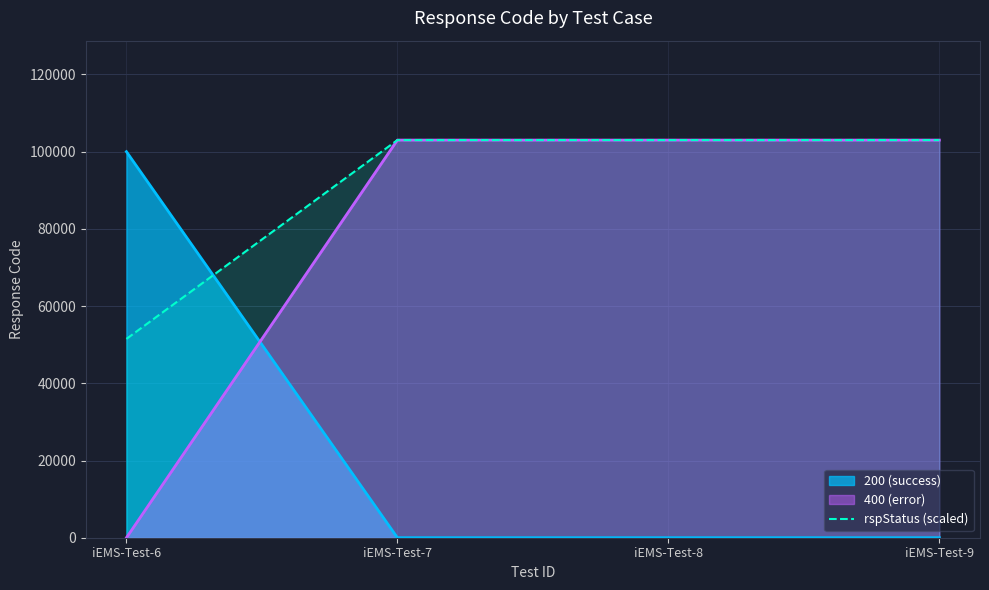

What is the maximum value shown in the chart?

103000